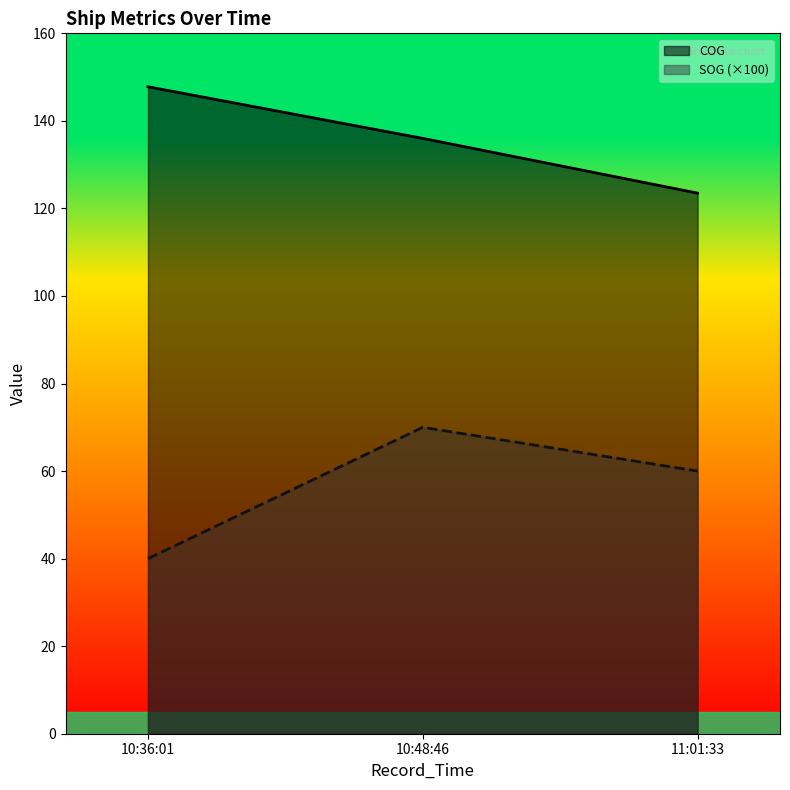

The COG series shows 53.1 at 10:48:46. True or false?

False